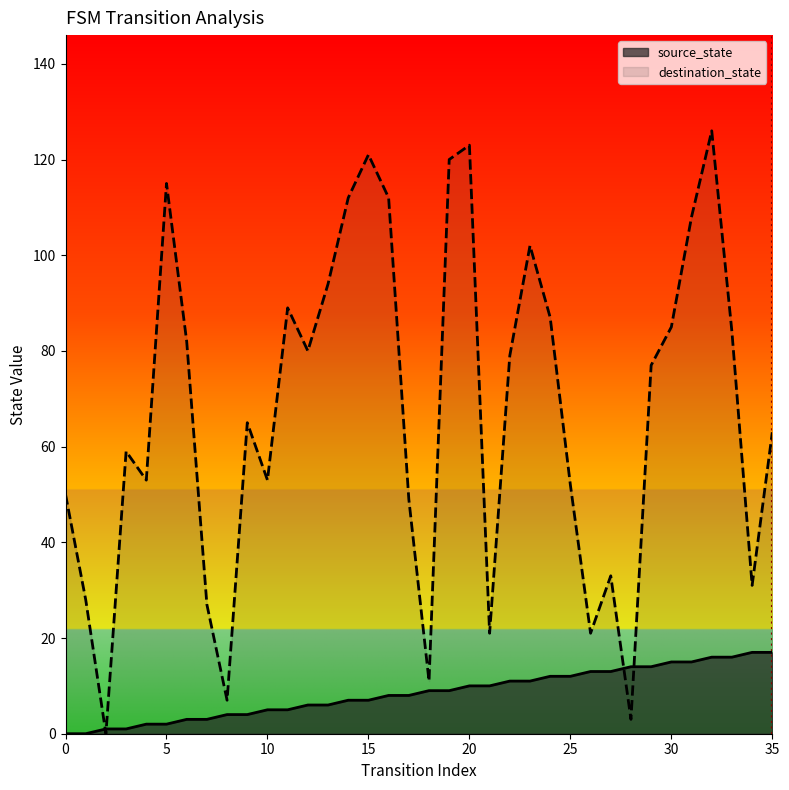

What is the total value across all series at 18?

20